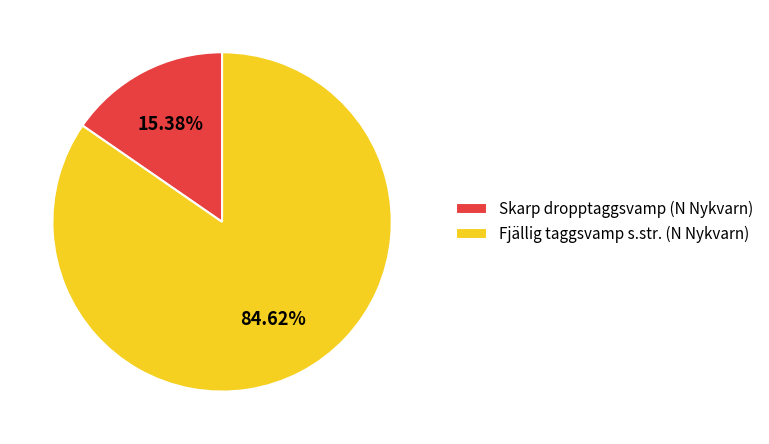

Which slice is the largest?

Fjällig taggsvamp s.str. (N Nykvarn)